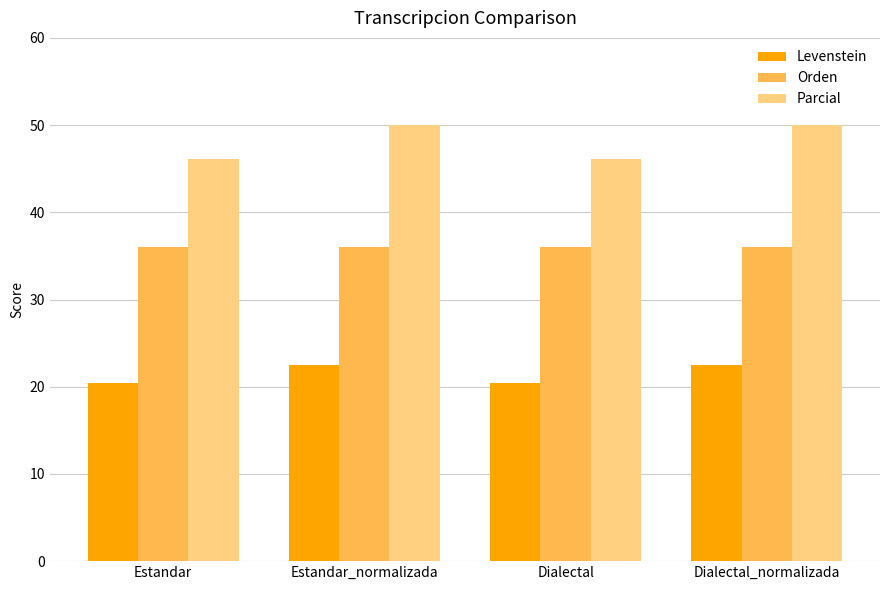

Rank the series at Estandar from lowest to highest value.

Levenstein, Orden, Parcial